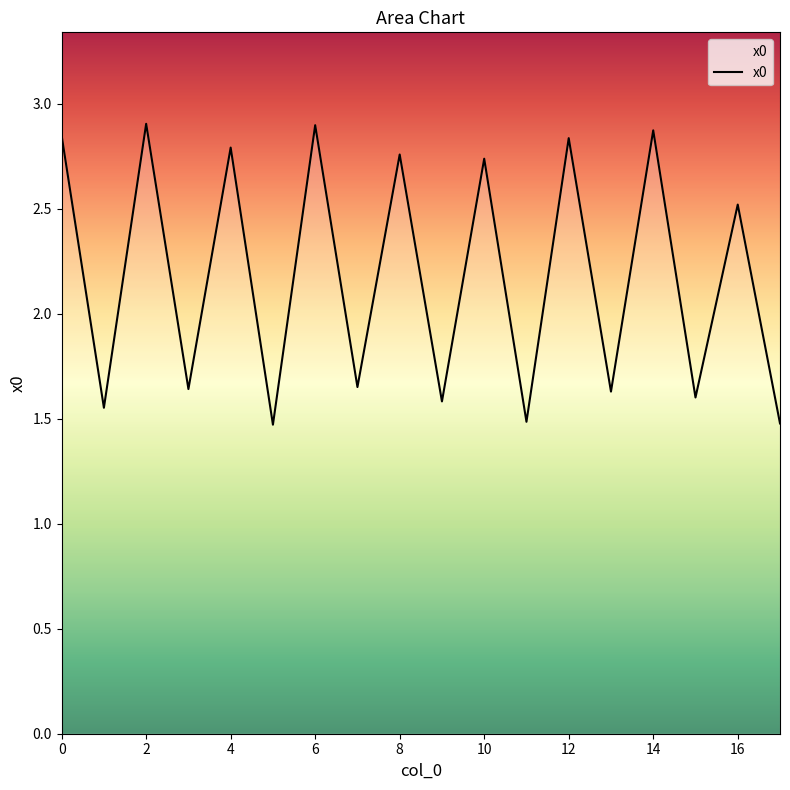

What is the greatest value displayed?

2.9